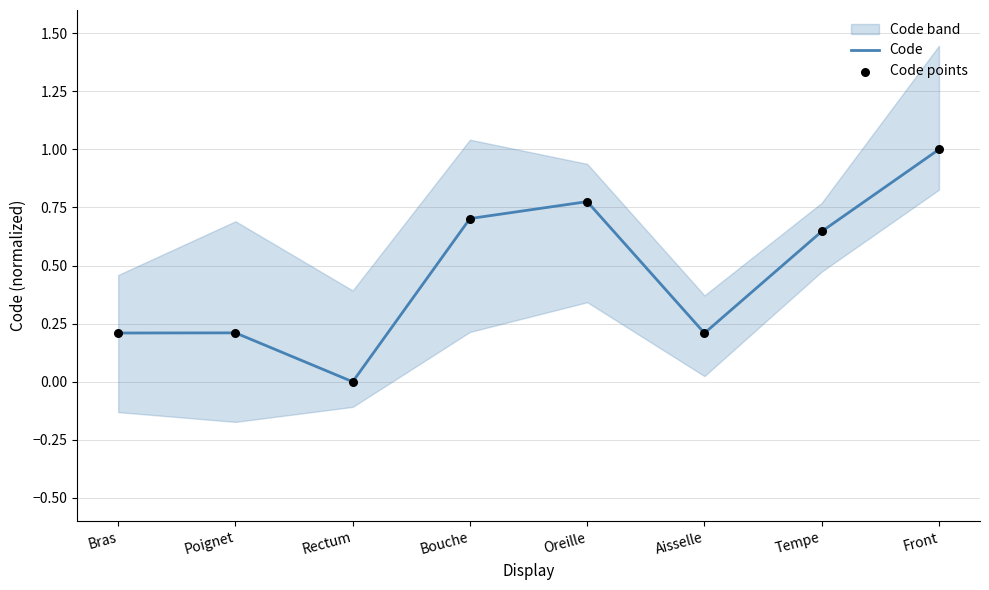

The Code series shows 0.7 at Bouche. True or false?

True